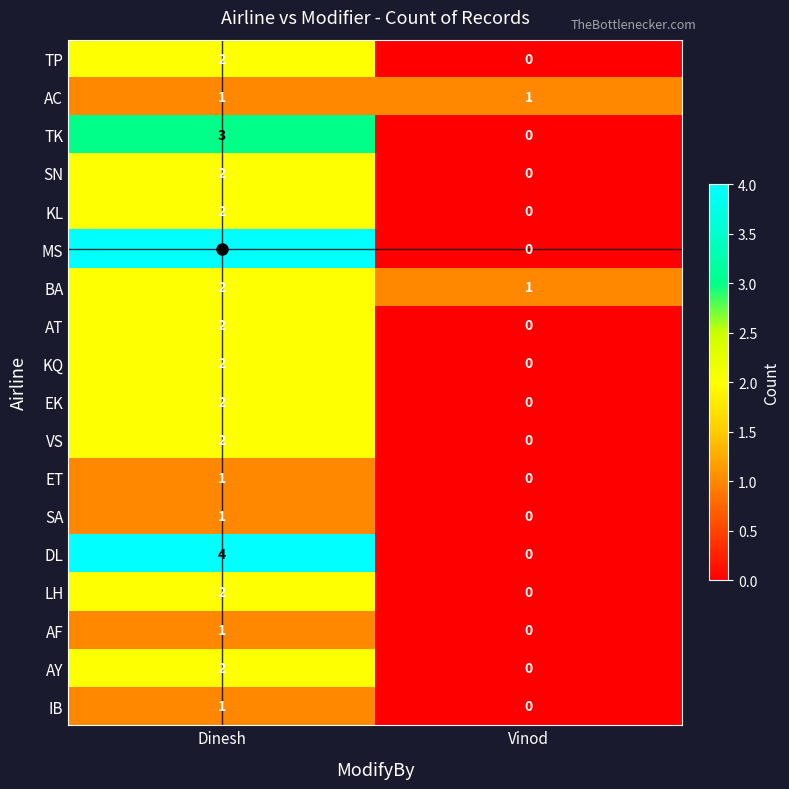

What is the total value across all series at Dinesh?

36